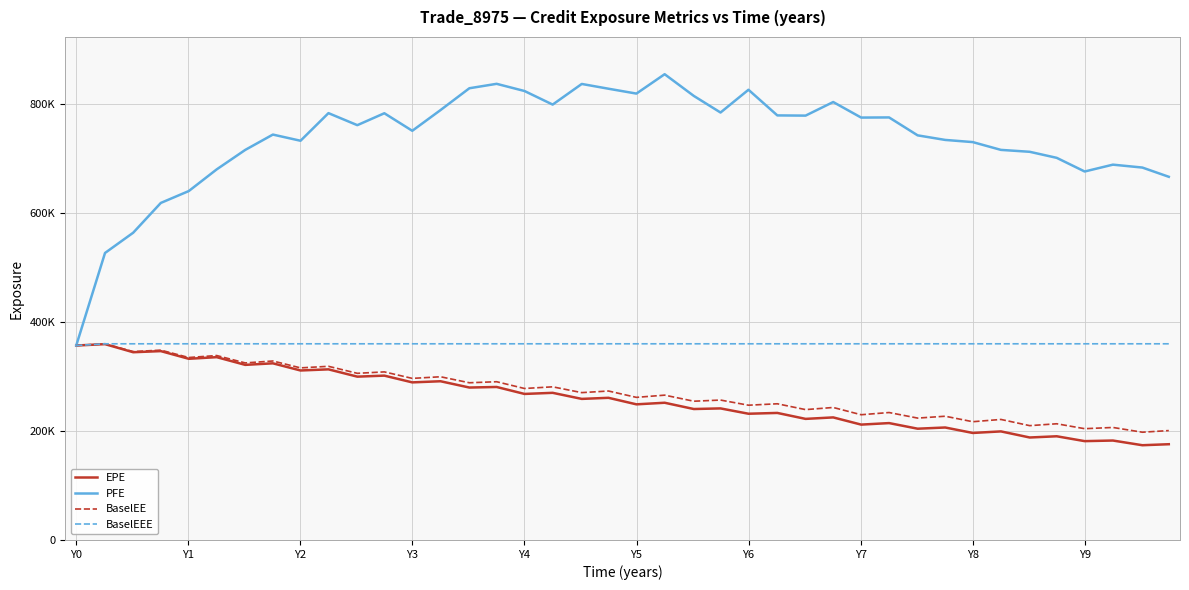

What are all the series names shown in the legend?

EPE, PFE, BaselEE, BaselEEE